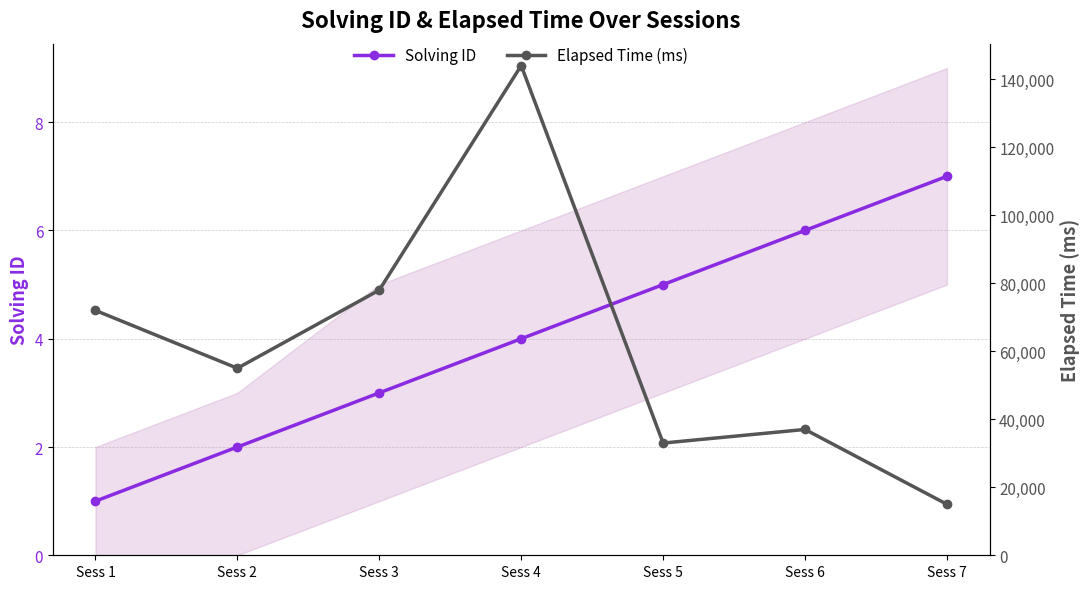

What are all the series names shown in the legend?

Solving ID, Elapsed Time (ms)